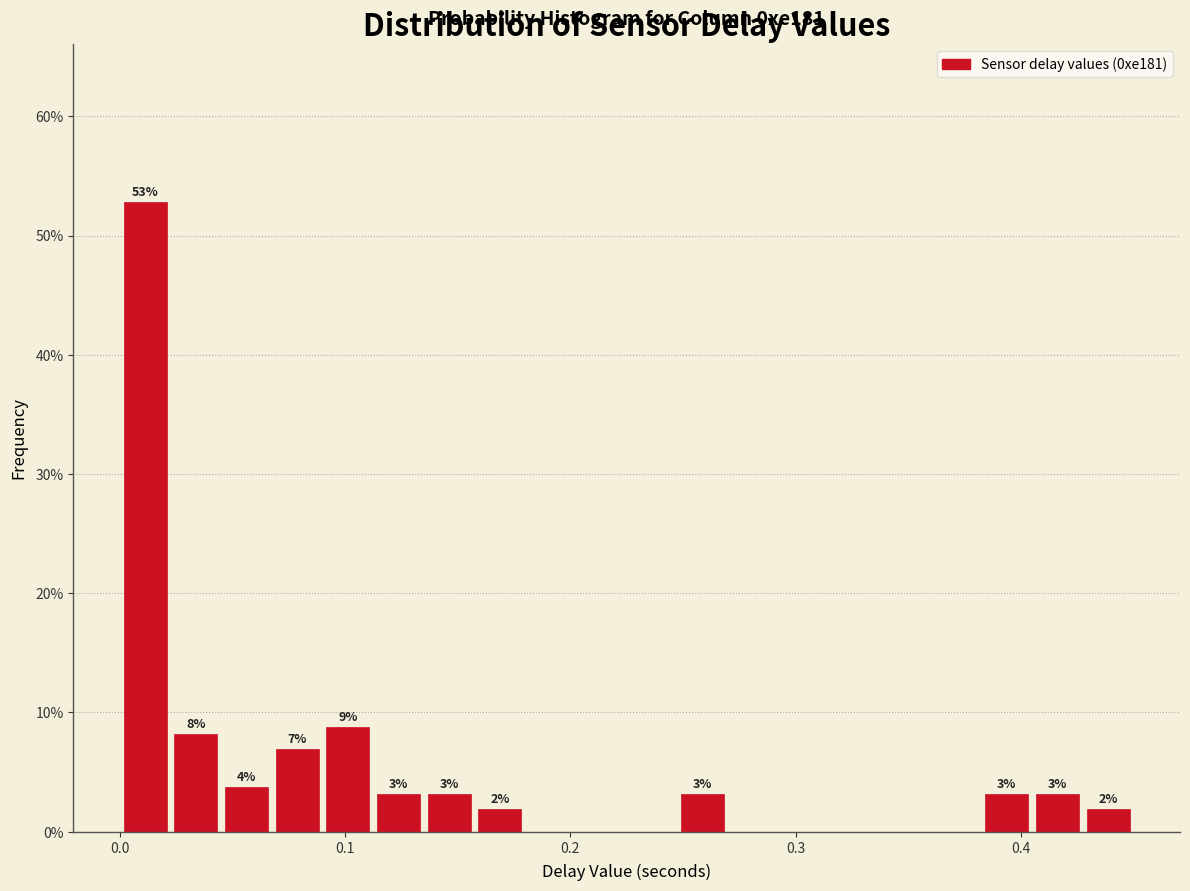

Around what value on the x-axis is the tallest bar? Give the approximate position of its centre, as read against the axis.

0.01